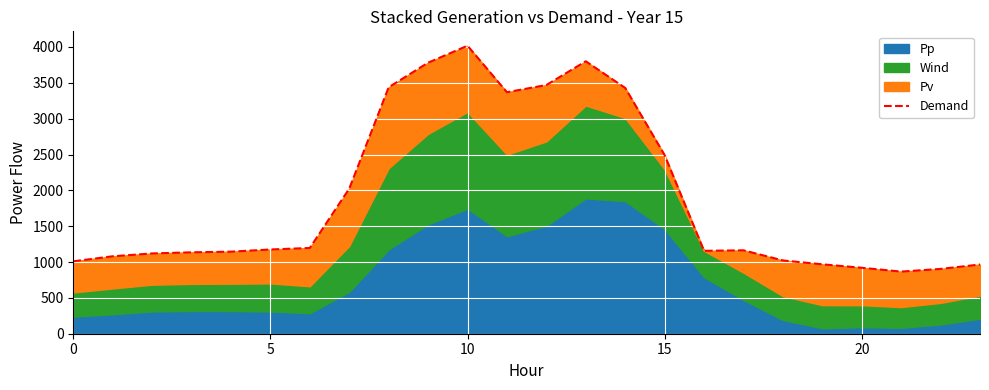

What is the change in value from 8 to 21?

-2571.1